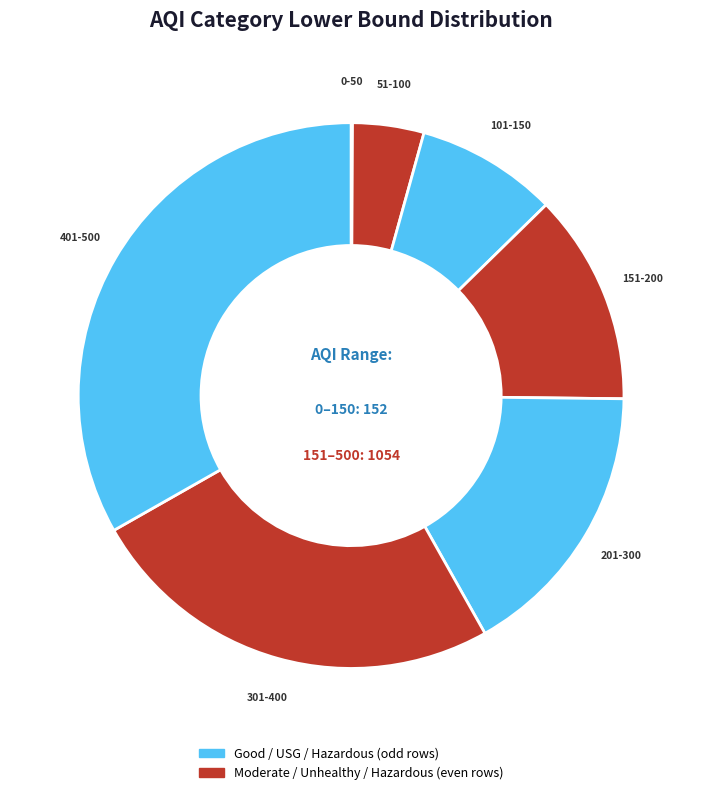

Rank the categories by value from highest to lowest.

401-500, 301-400, 201-300, 151-200, 101-150, 51-100, 0-50